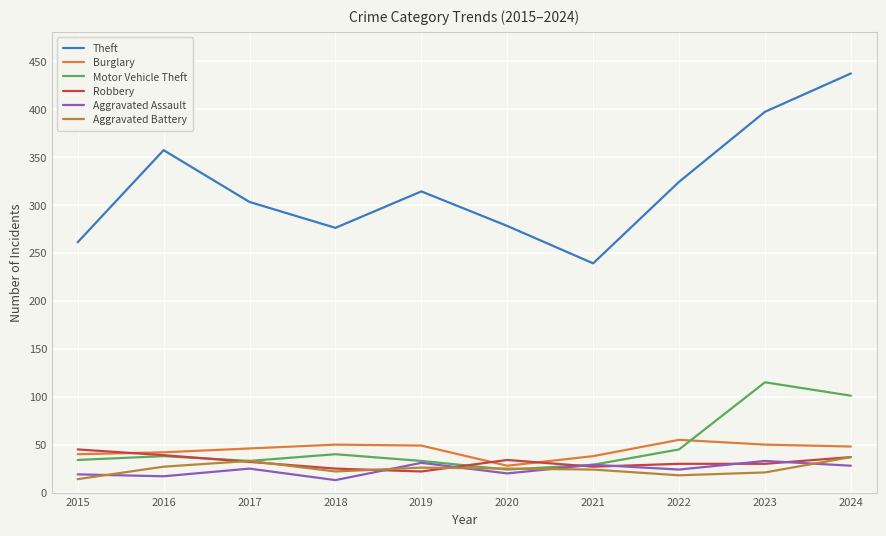

What value does the Aggravated Battery series have at 2020?

25